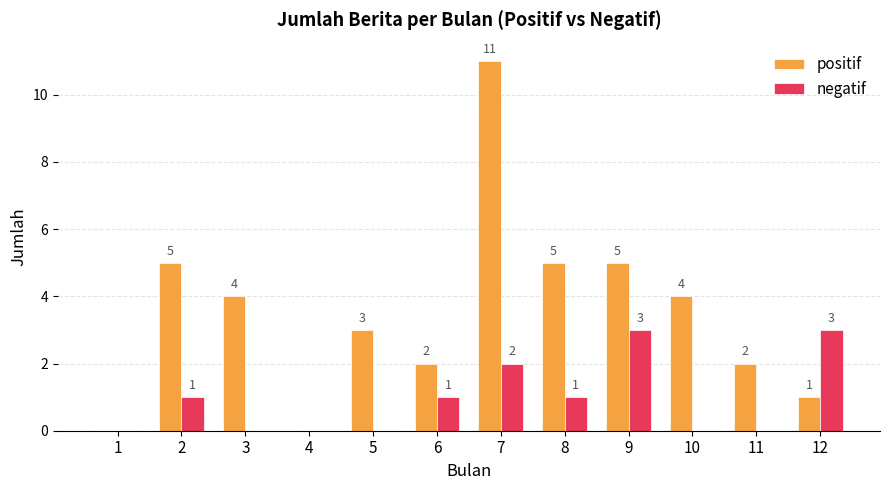

Is the value of positif at 8 greater than the value of negatif at 7?

Yes